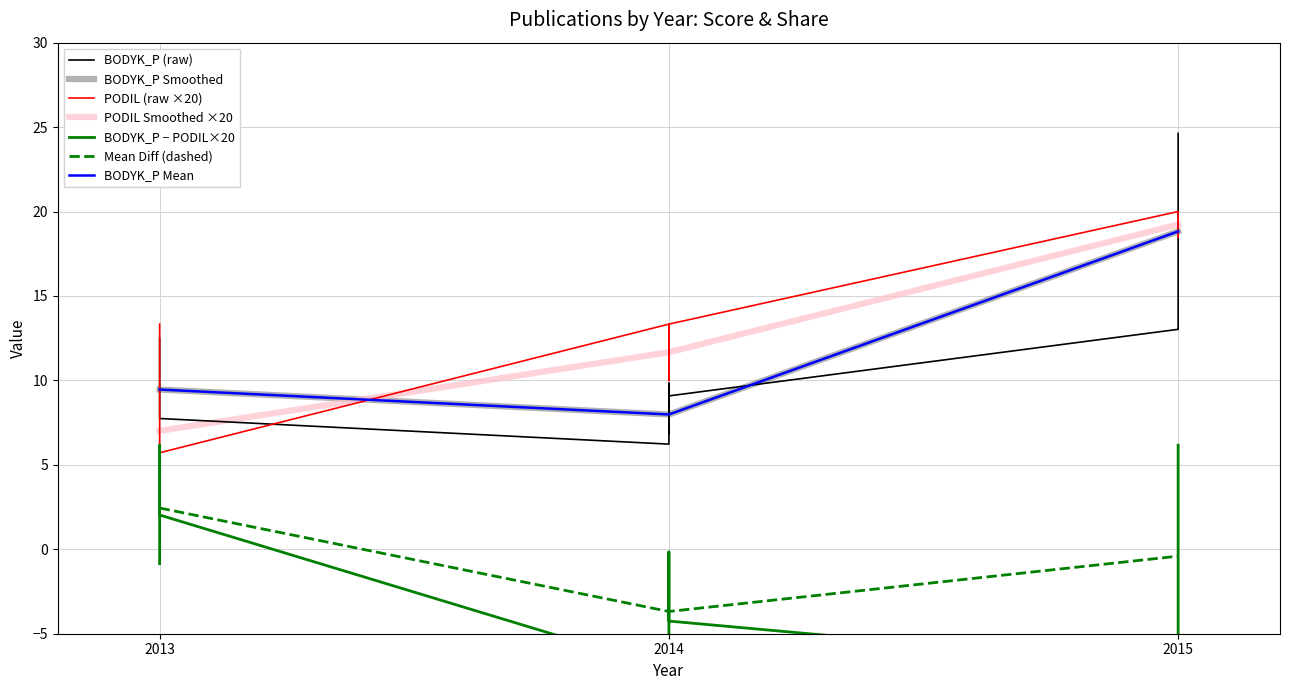

What is the smallest value displayed?

2.0